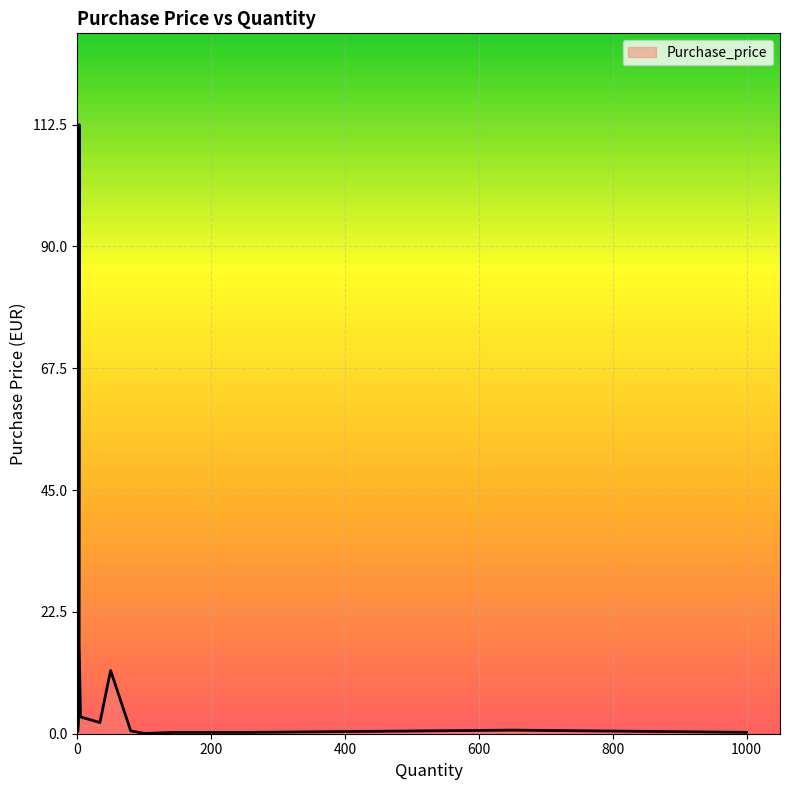

Reading left to right, what are all the values shown in this chart?

1000=0.3	80=0.5	100=0.0	50=11.7	650=0.7	3=112.5	2=1.9	3=16.2	5=3.1	144=0.2	260=0.2	34=2.1	1=0.5